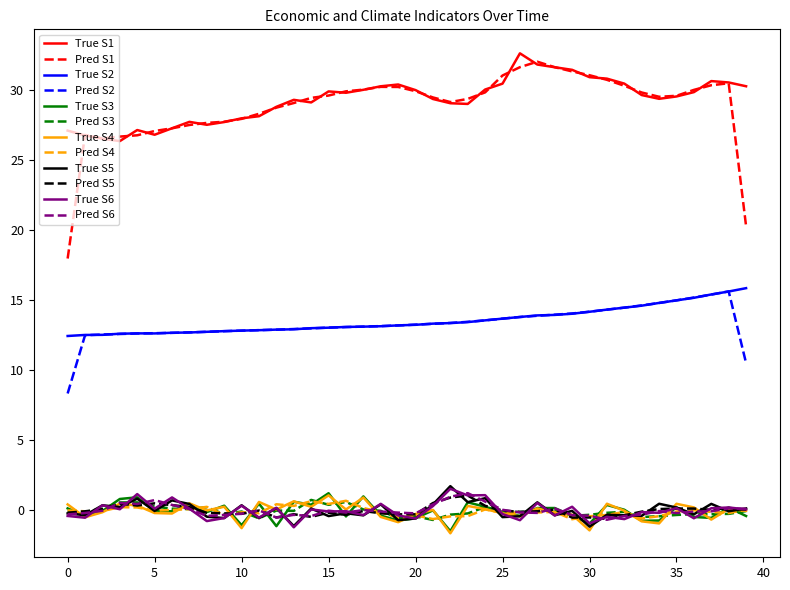

What is the minimum value for Pred S1?

17.9